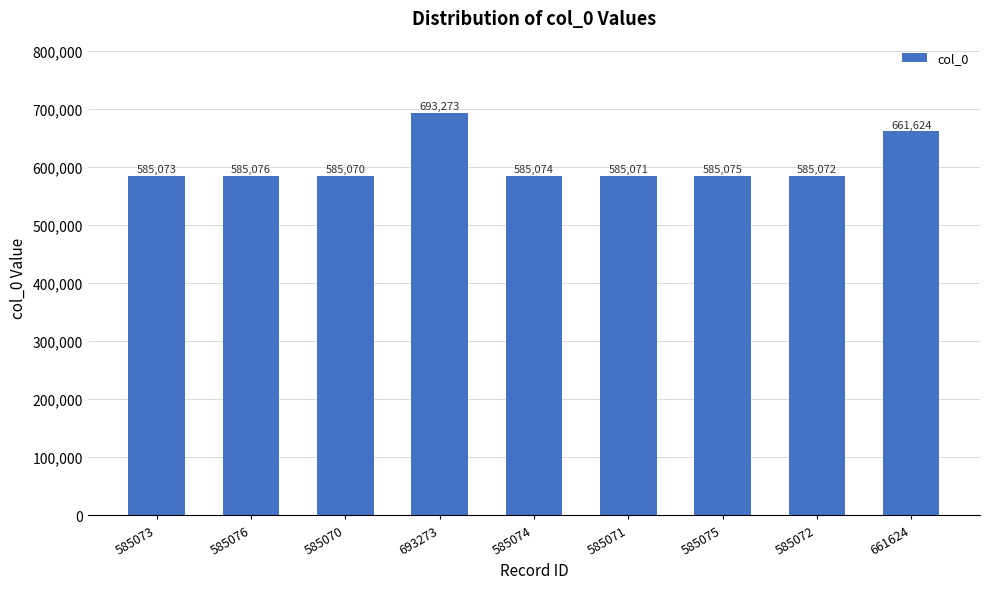

What position from the left is 661624?

9